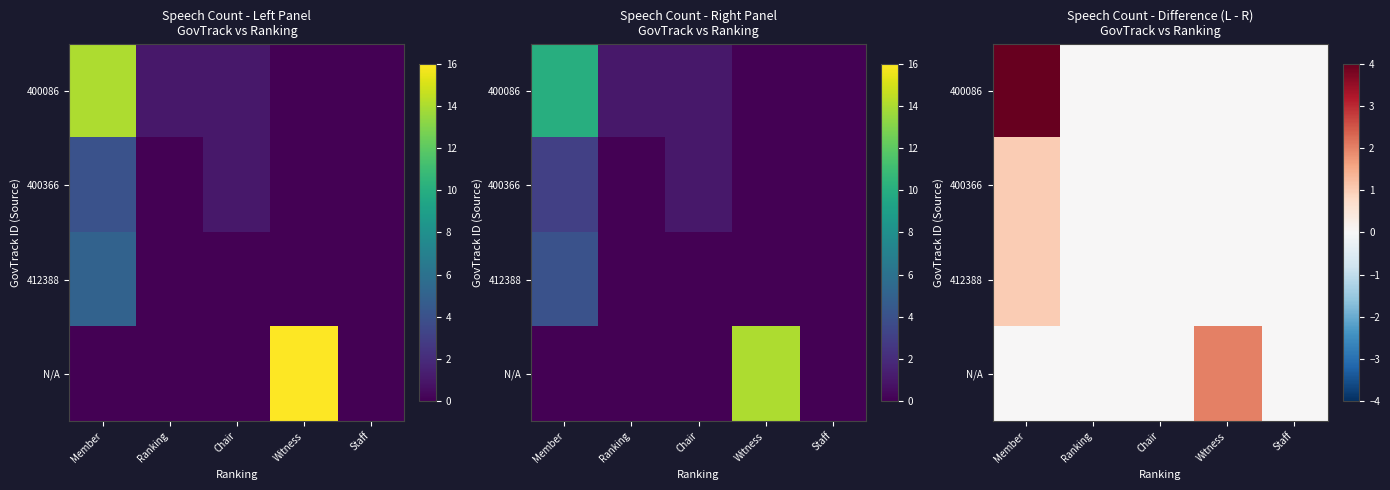

True or false: N/A has a value of 1 at Chair.

False